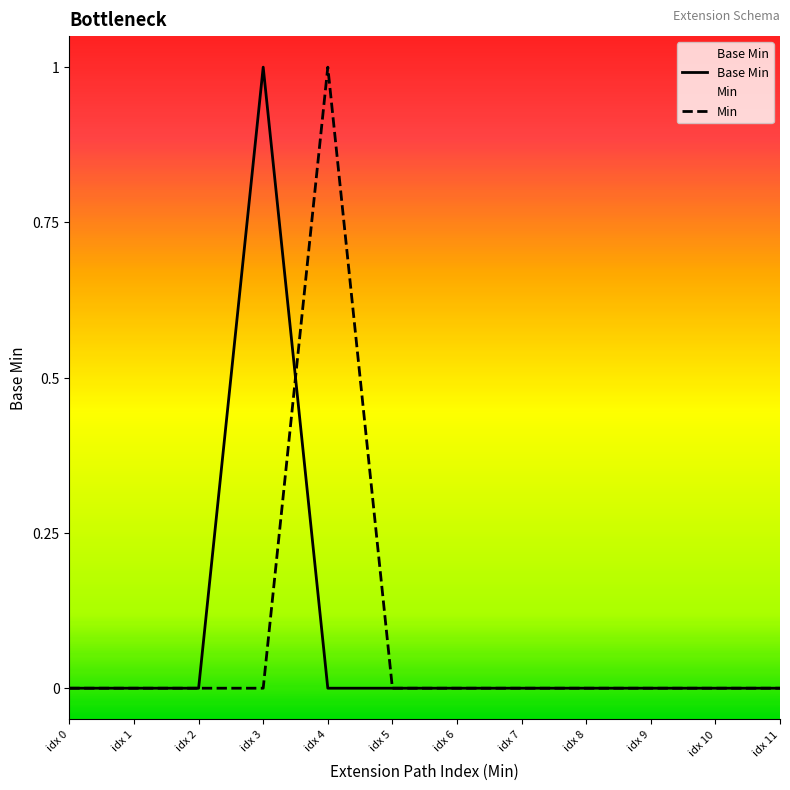

List the series in order of their peak value, lowest first.

Base Min, Min